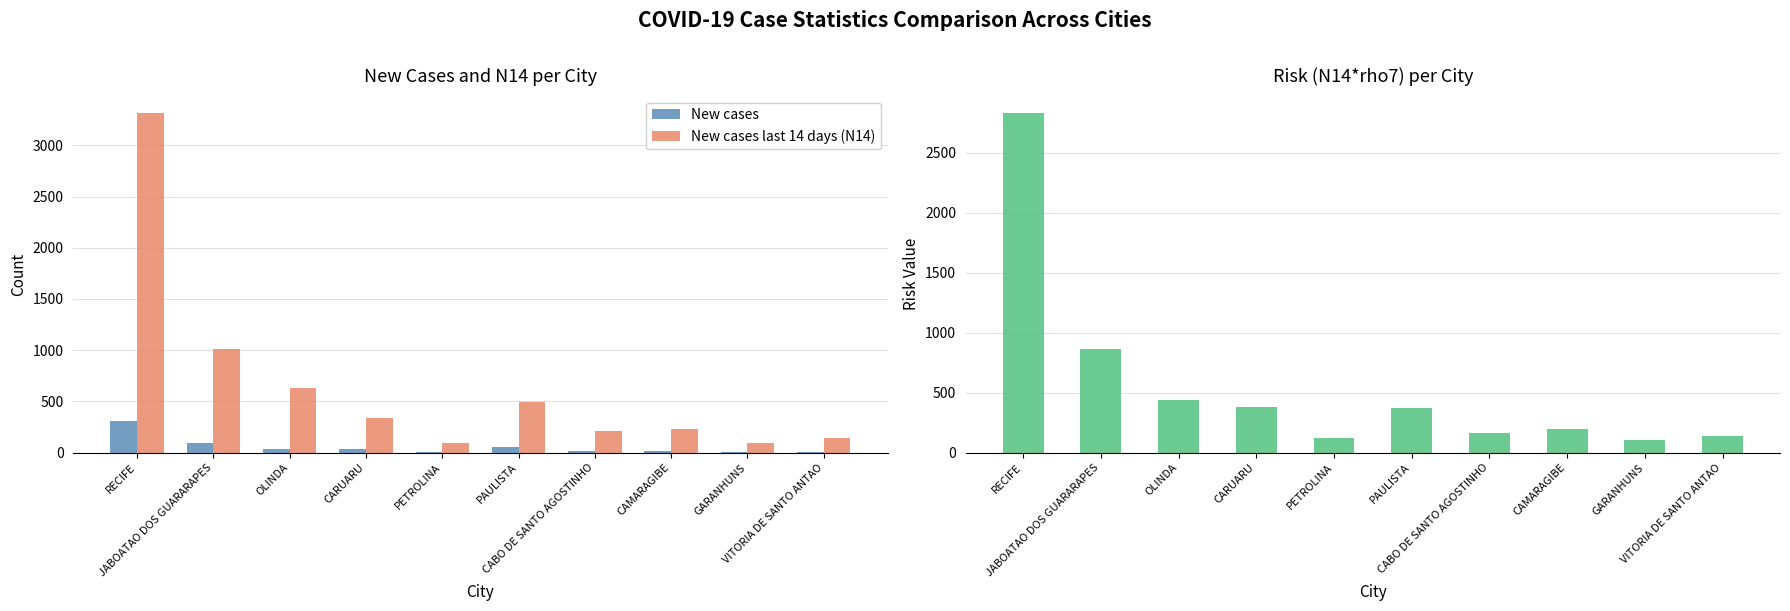

Which category has the lowest value across all series?

GARANHUNS